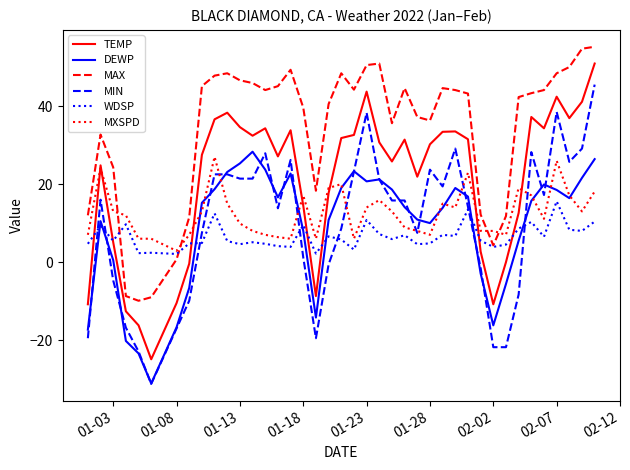

True or false: MAX and DEWP cross at least once.

False